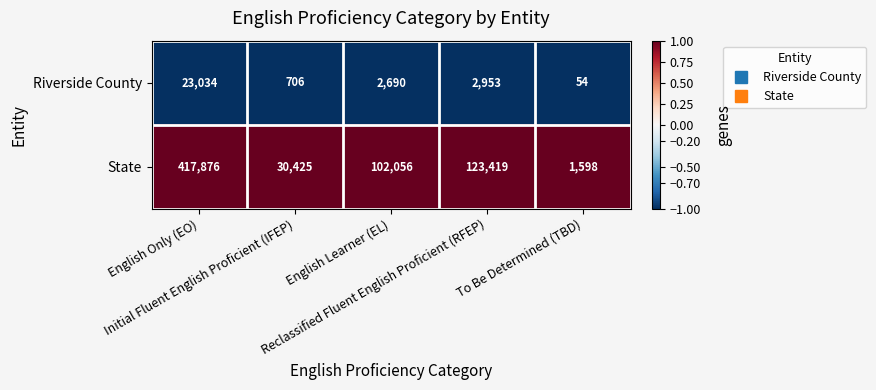

What is the minimum value shown in the chart?

54